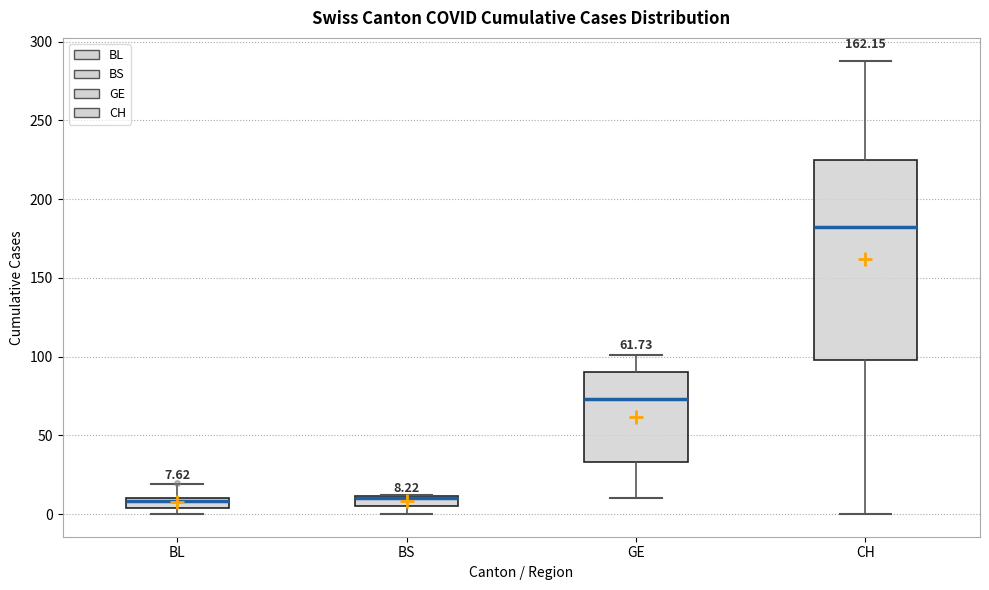

Which box is the tallest, from its lower edge to its upper edge?

CH